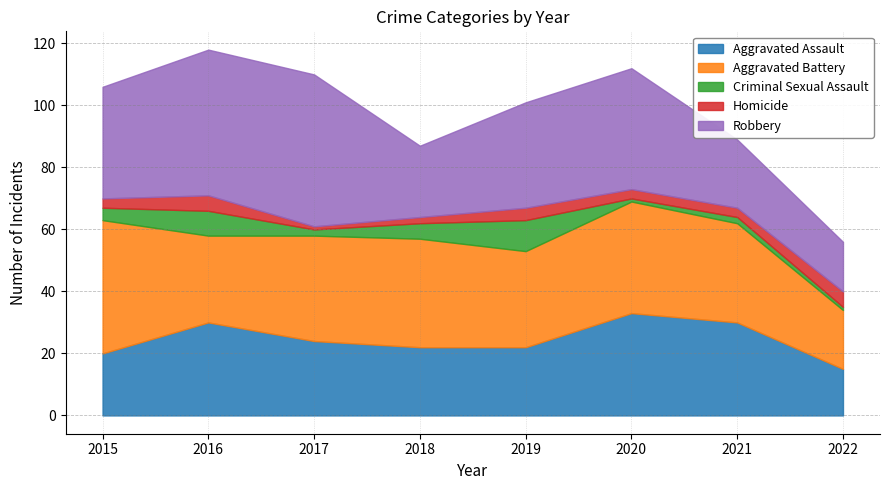

In Robbery, how many points are lower than both neighbors (excluding endpoints)?

1